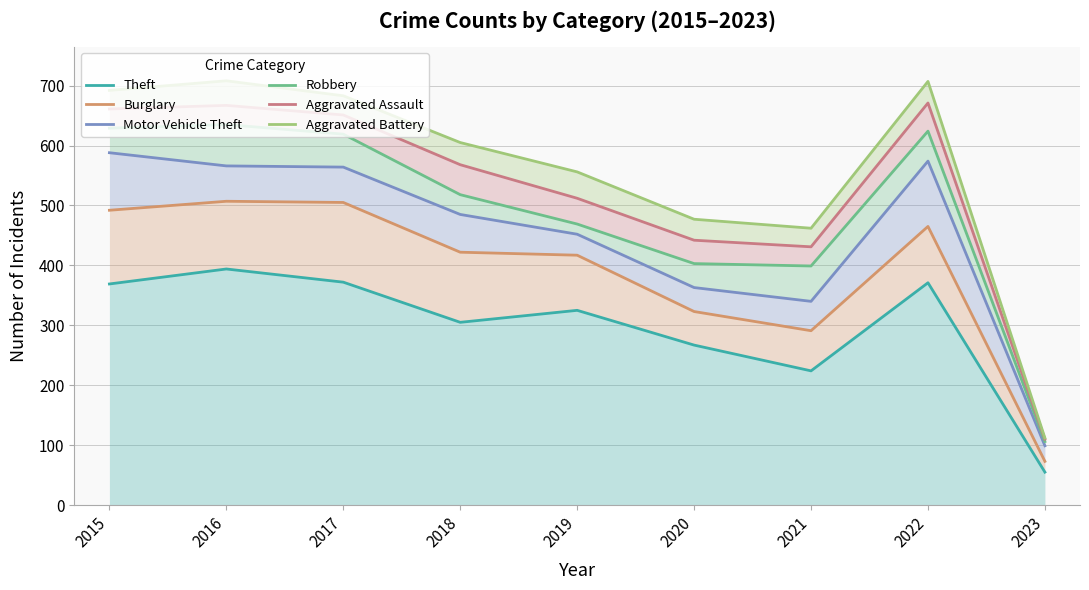

What is the sum of all Burglary values?

3495